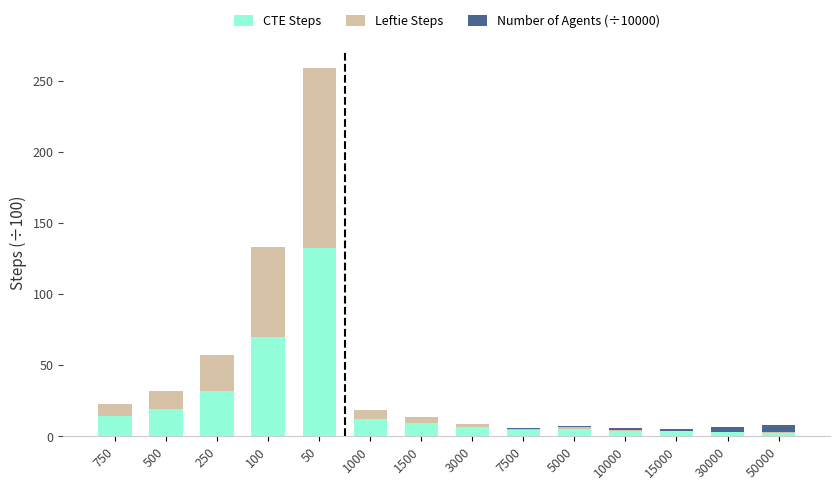

At which category is the sum across all series the highest?

50